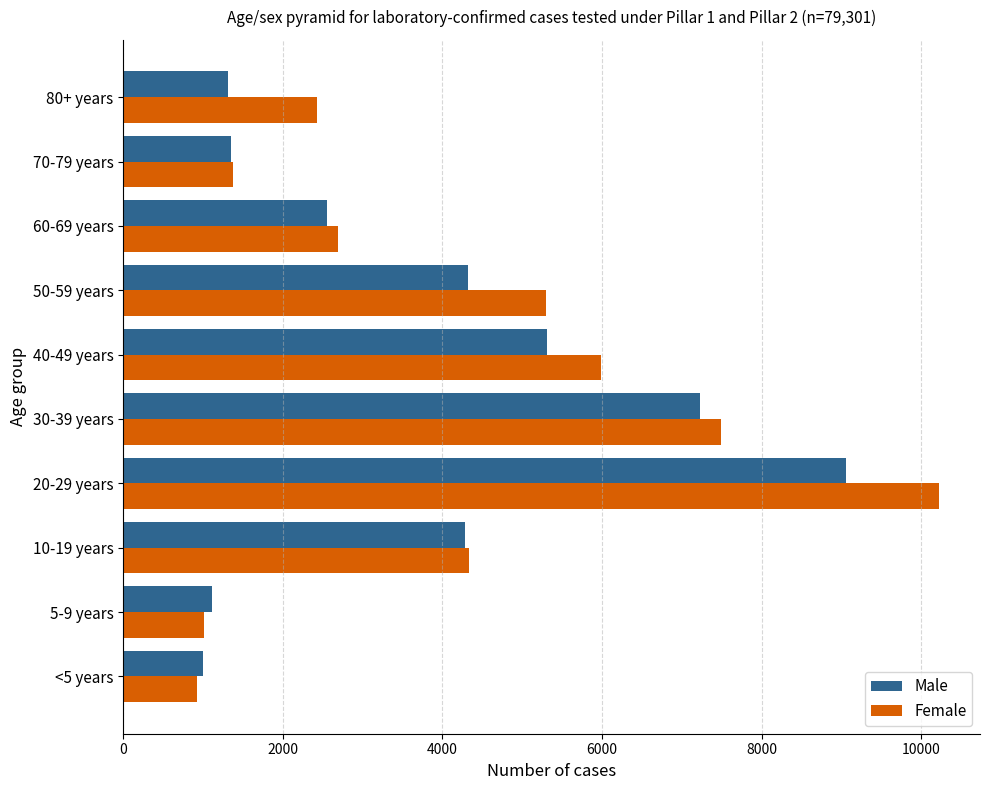

Rank the series by their maximum value, from highest to lowest.

Female, Male